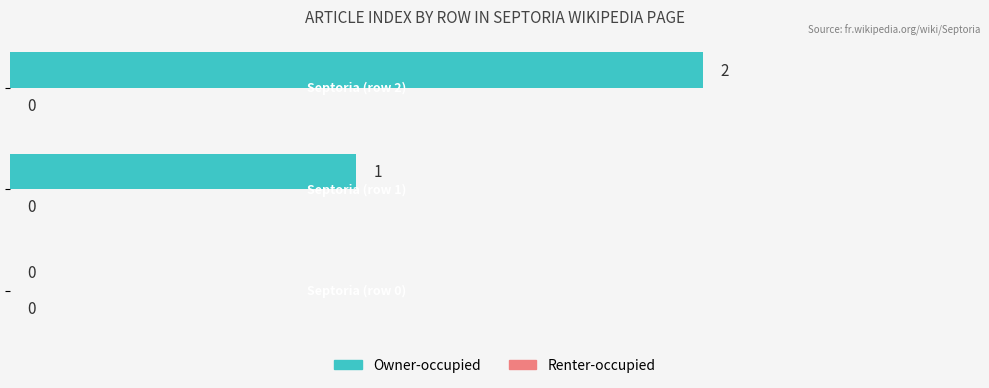

How many values are between 0 and 2?

3